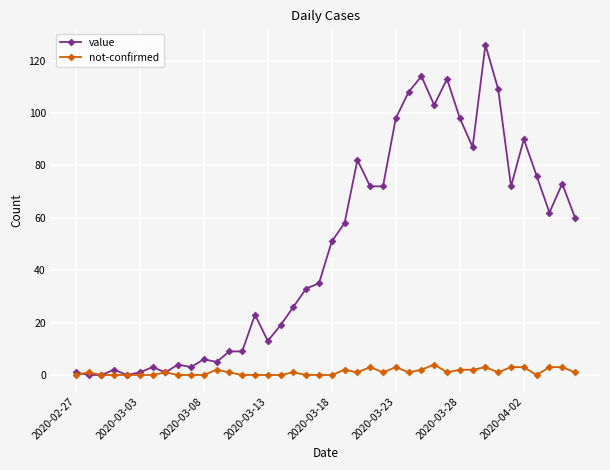

How many values in the value series are below 51?

20